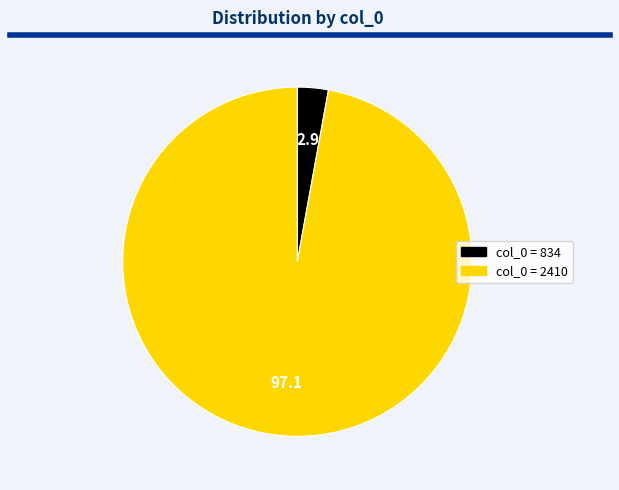

Is there a majority slice in this chart?

Yes